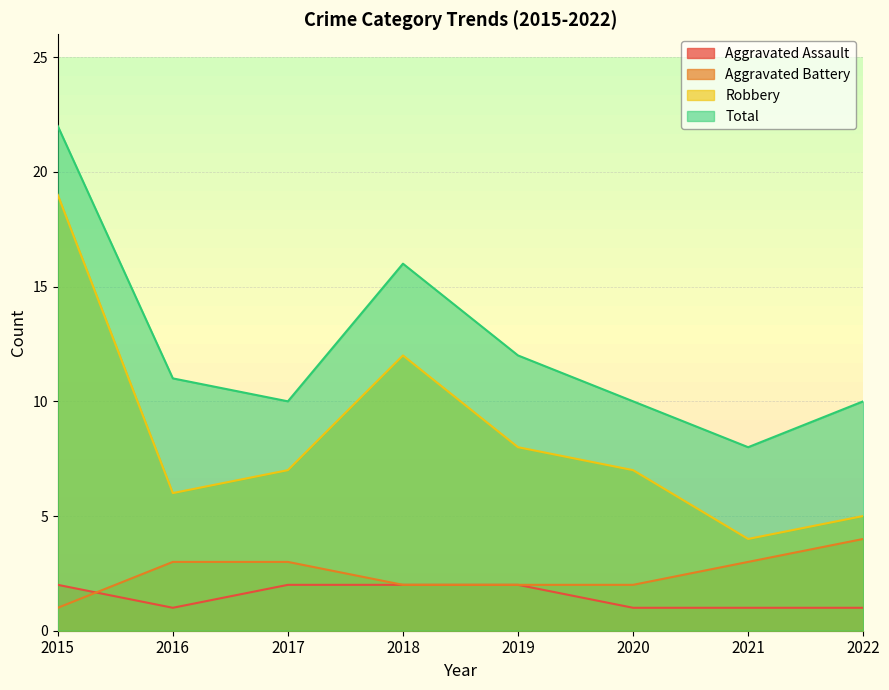

Where is the first local minimum for Total?

2017